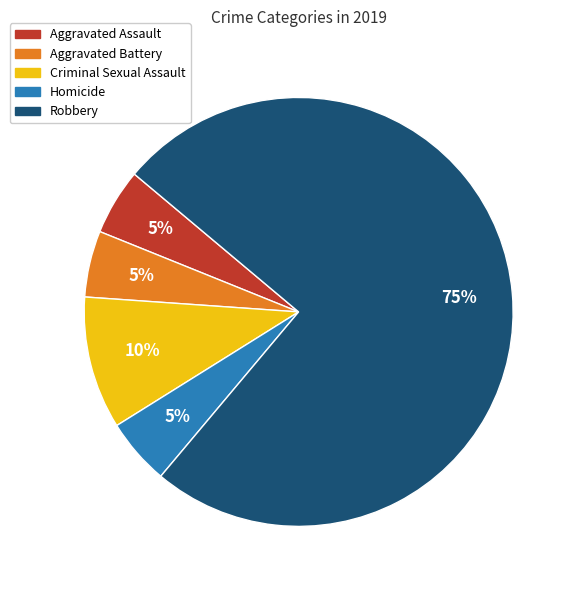

Which slice represents more than half of the pie?

Robbery